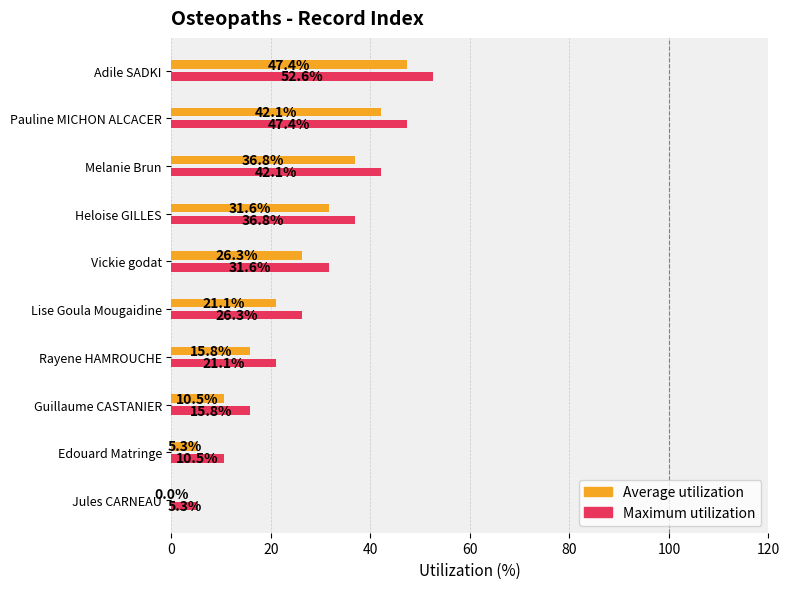

At which category does the chart reach its peak across all series?

Adile SADKI